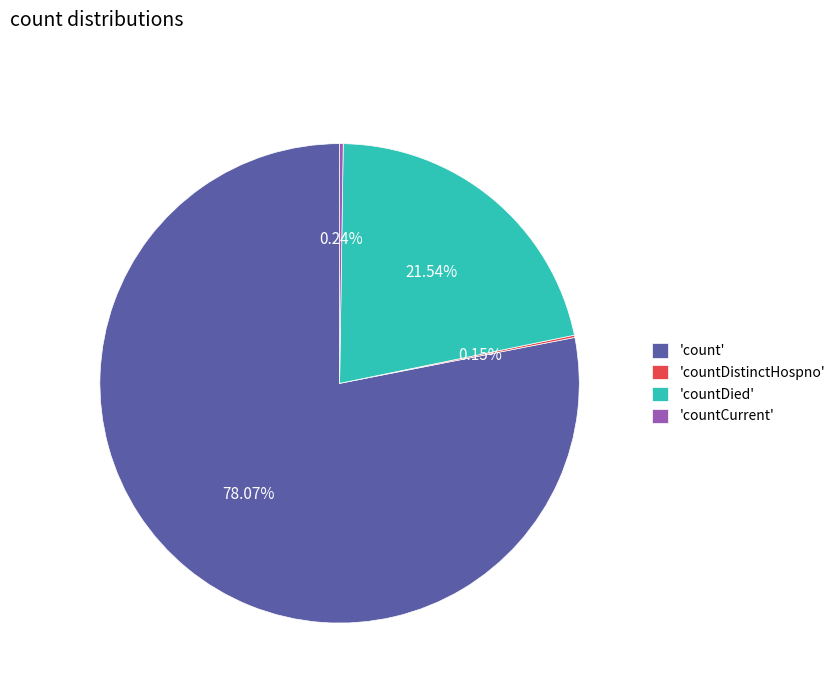

To the nearest percent, what is the average slice percentage?

25%